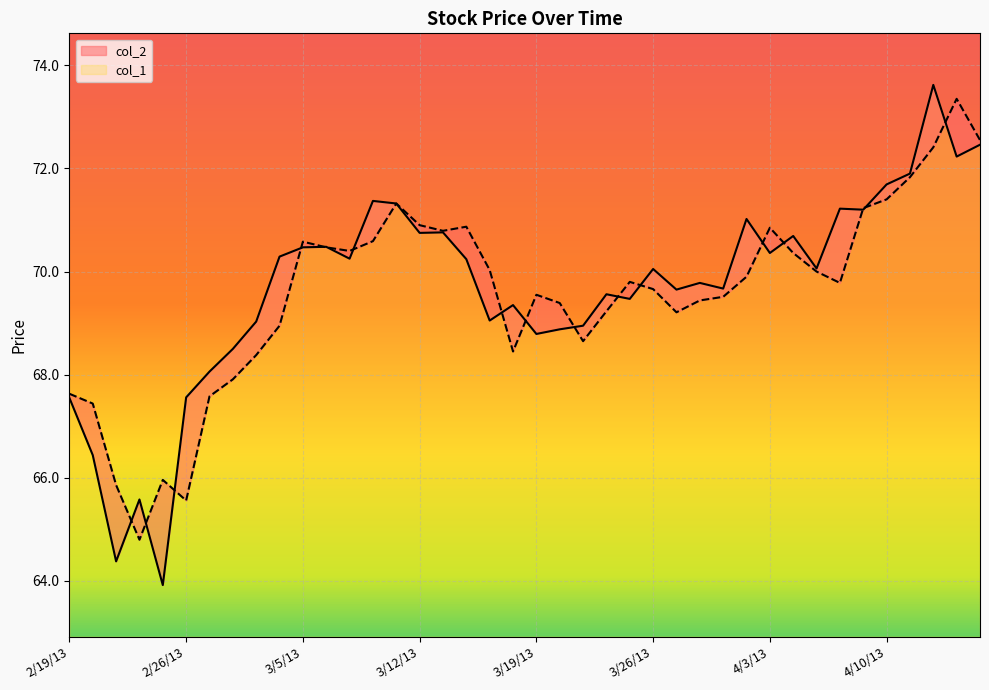

What is the difference between the maximum and second lowest values in the col_1 series?

7.8